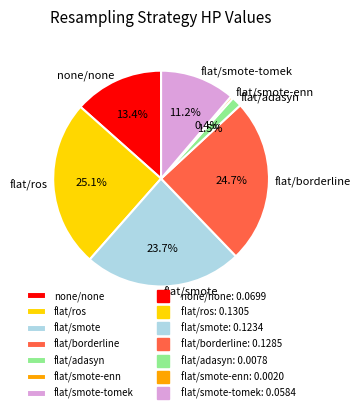

True or false: flat/smote-tomek accounts for 11% of the total.

True